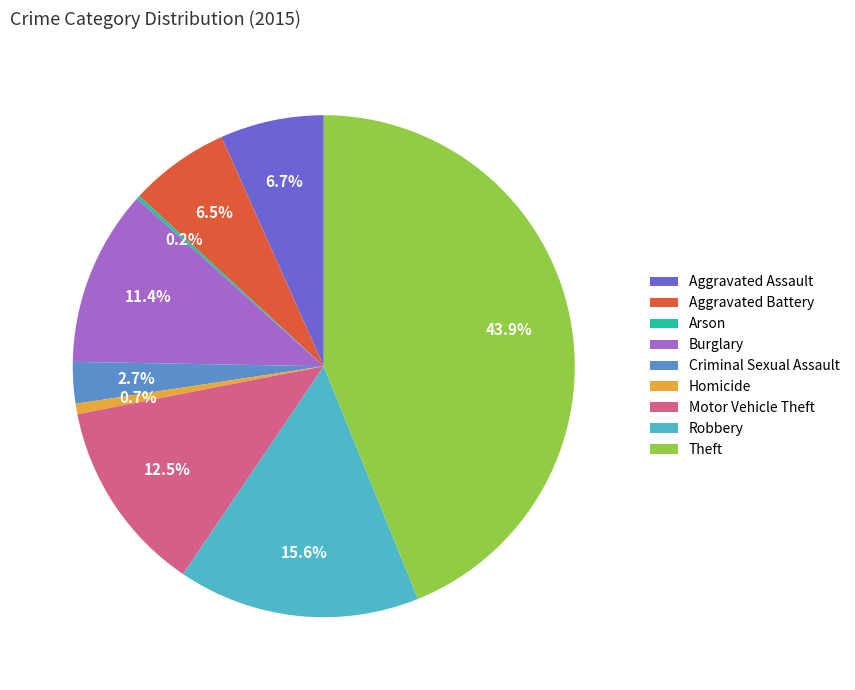

What percentage is NOT represented by Burglary?

88.6%